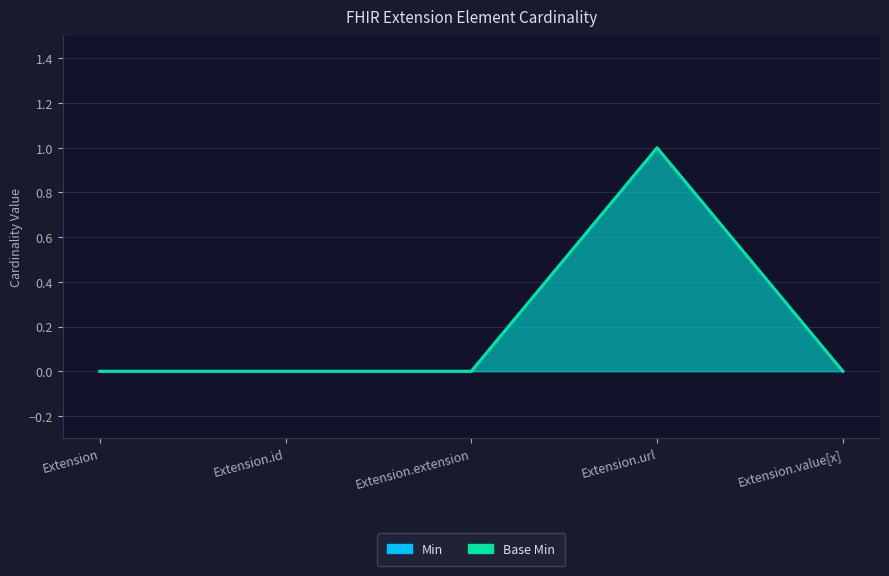

Reading left to right, extract all data points from this chart.

Min: Extension=0	Extension.id=0	Extension.extension=0	Extension.url=1	Extension.value[x]=0
Base Min: Extension=0	Extension.id=0	Extension.extension=0	Extension.url=1	Extension.value[x]=0